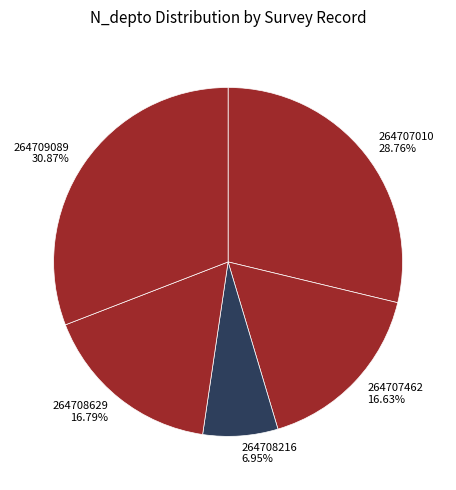

Is it true that 264709089 is 31% of the pie?

True